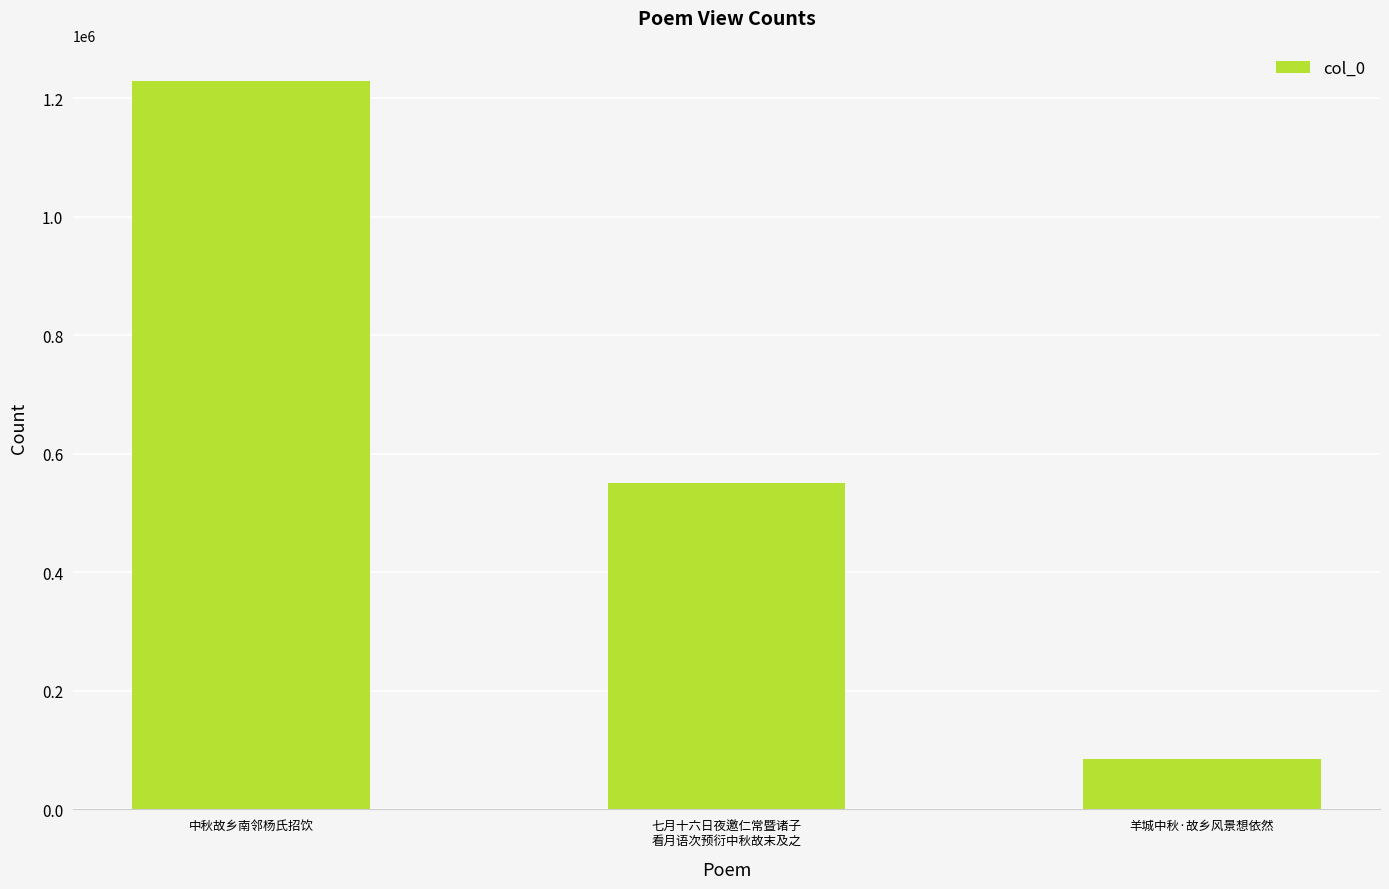

How many values are below 550219?

1